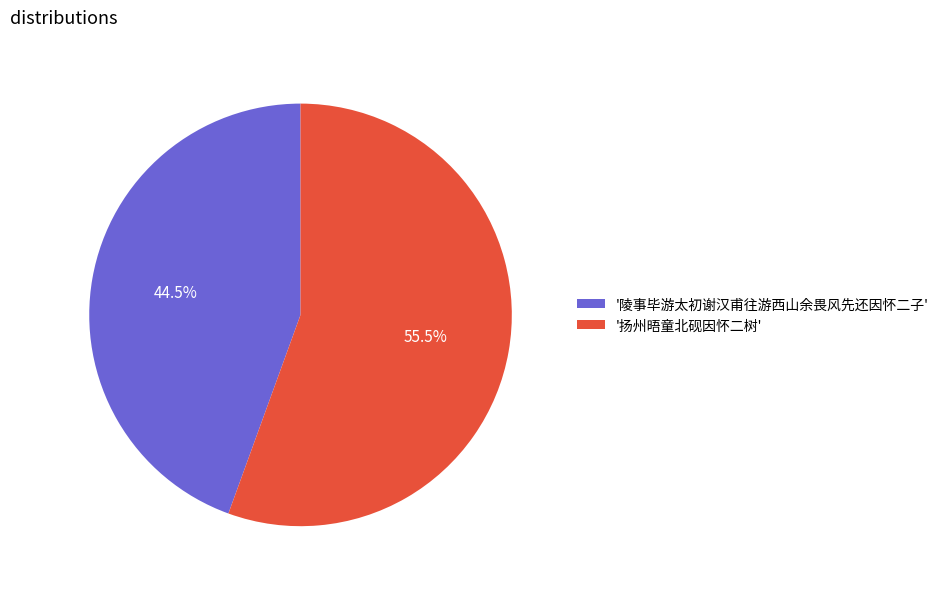

What is the total percentage of '陵事毕游太初谢汉甫往游西山余畏风先还因怀二子' and '扬州晤童北砚因怀二树'?

100.0%